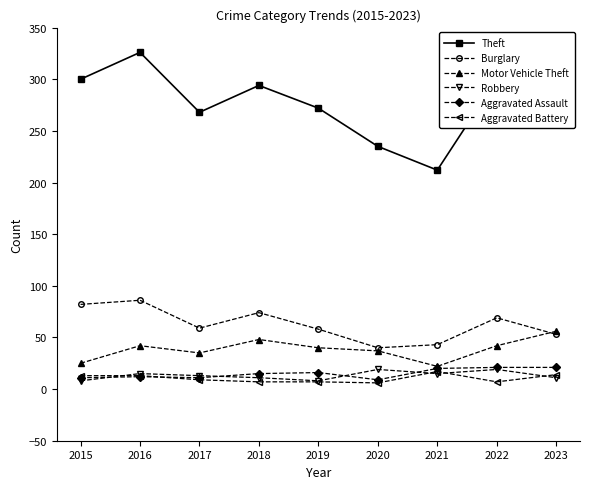

What is the total value across all series at 2021?

329